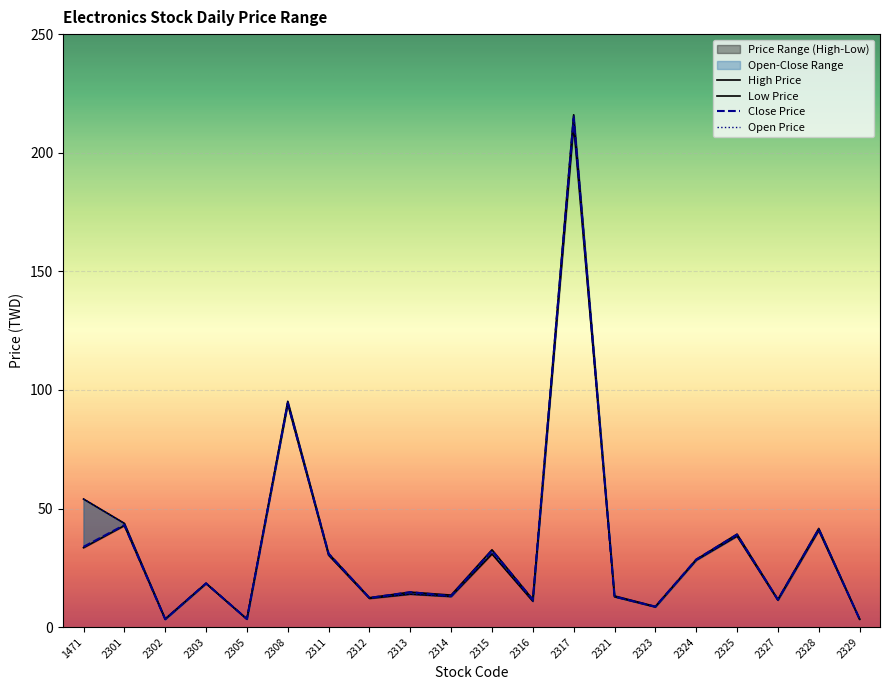

At how many categories does at least one series exceed 98?

1